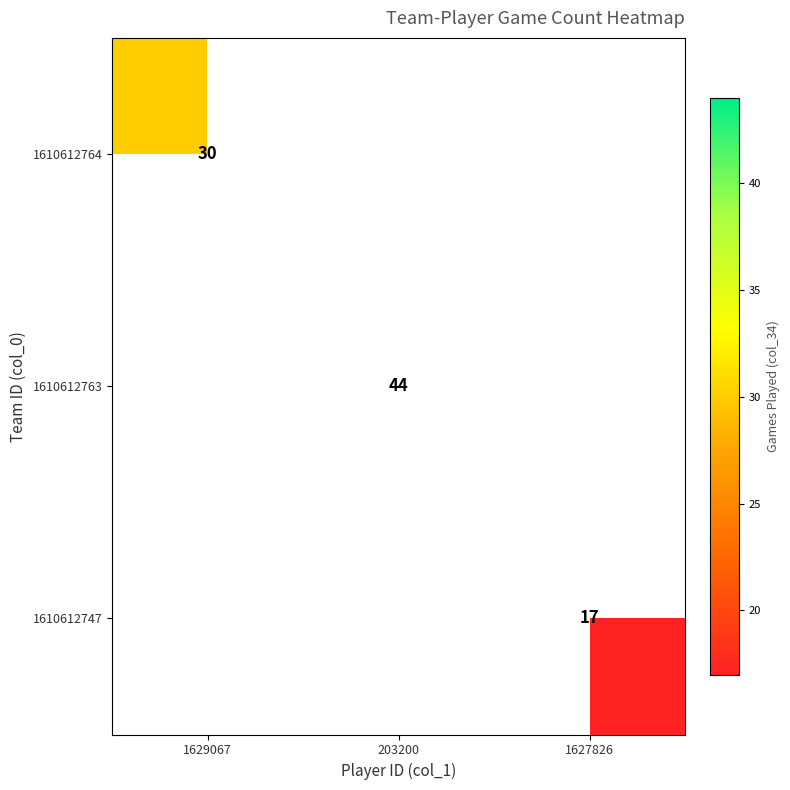

The 1610612764 series shows 43 at 1629067. True or false?

False